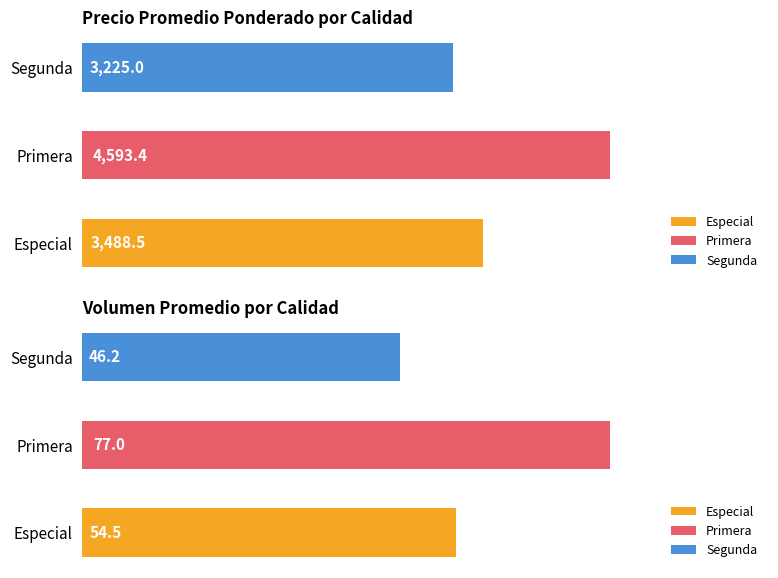

The Precio é/Kg series shows 3200 at Segunda. True or false?

True